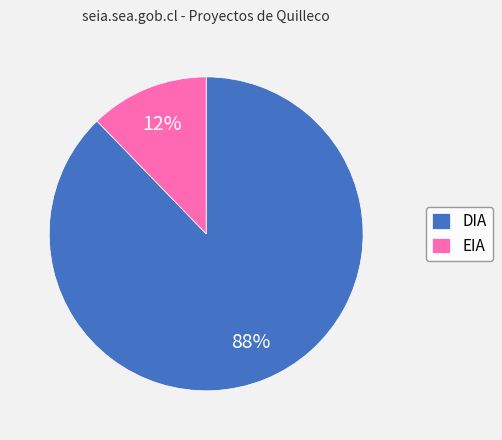

To the nearest percent, what portion does DIA represent?

88%